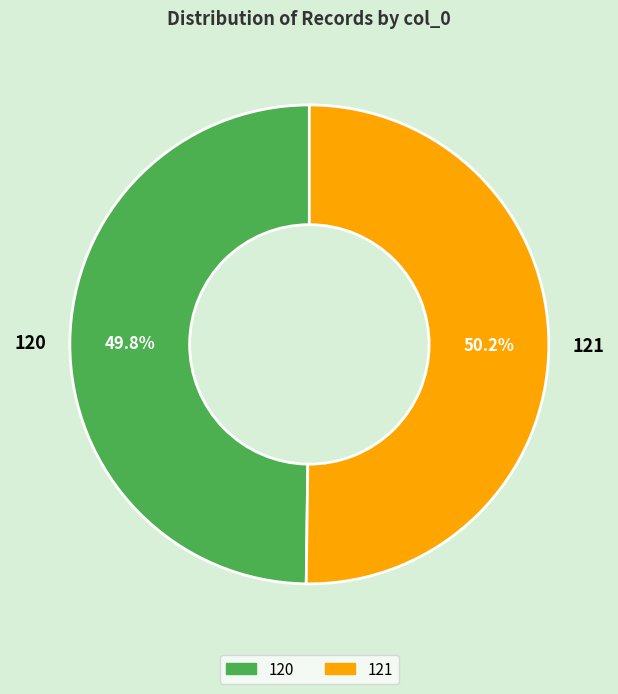

Is it true that 121 is 50% of the pie?

True